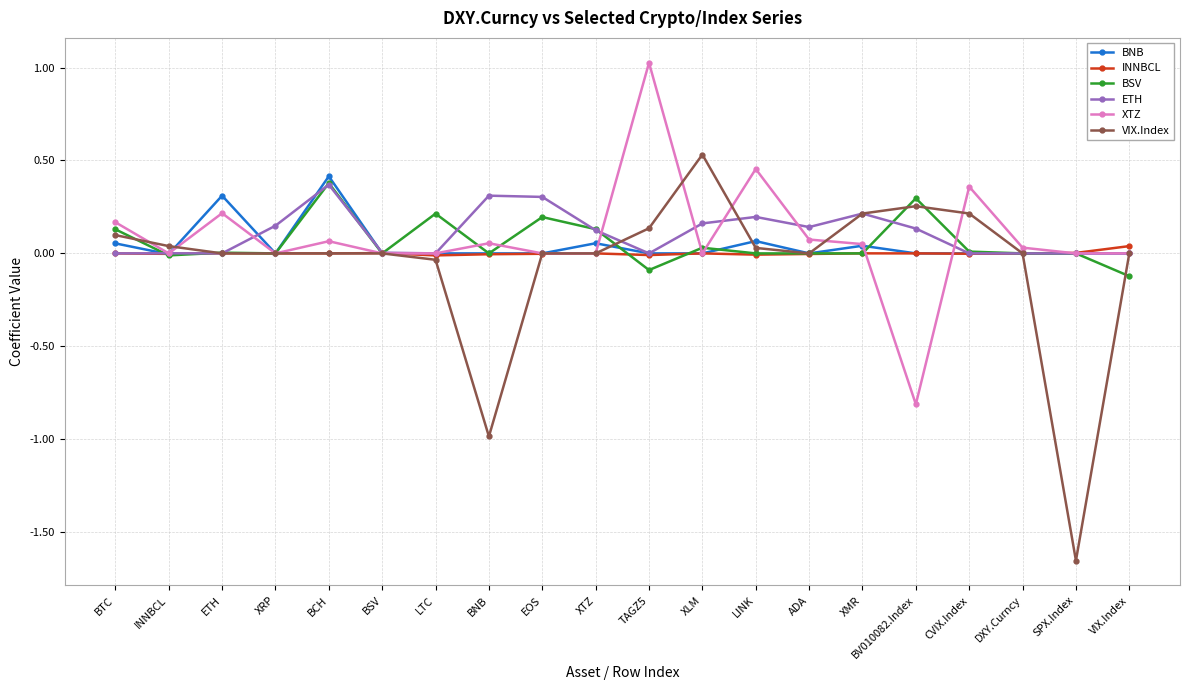

How many lines are shown in the chart?

6